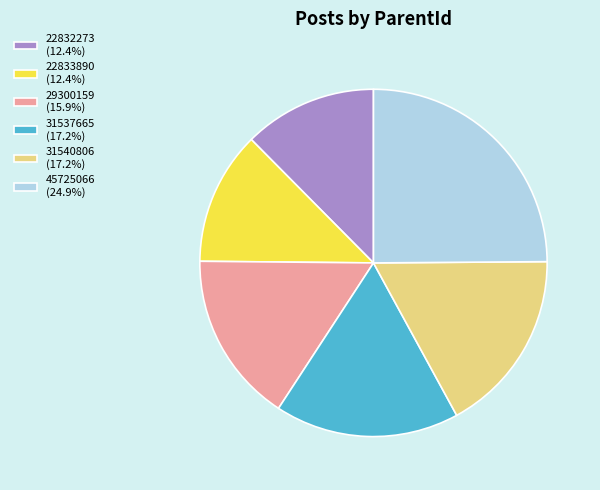

Do 22833890 (12.4%) and 31537665 (17.2%) together represent more than half of the pie?

No